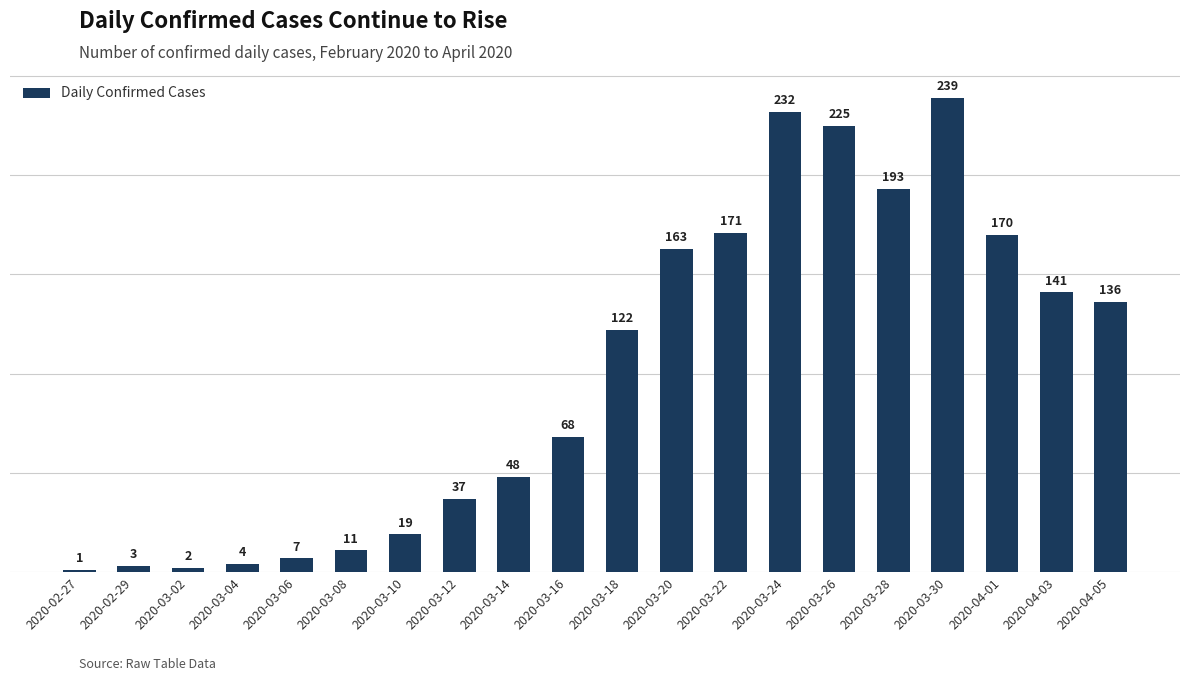

Approximately how many times larger is the value at 2020-03-10 compared to 2020-02-29?

6.3